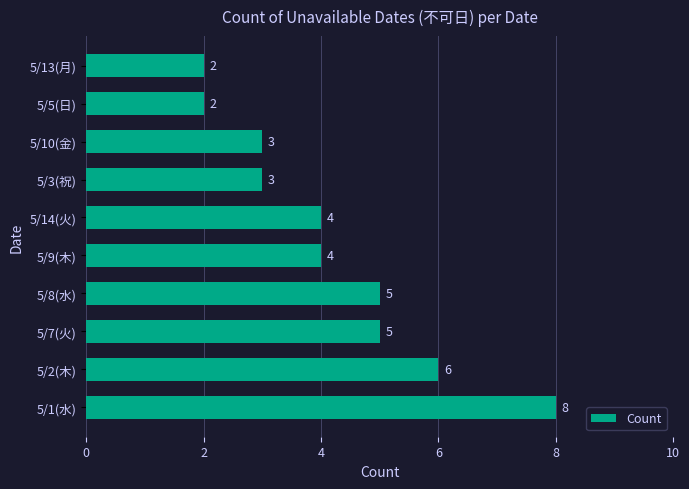

What is the sum of all values?

42